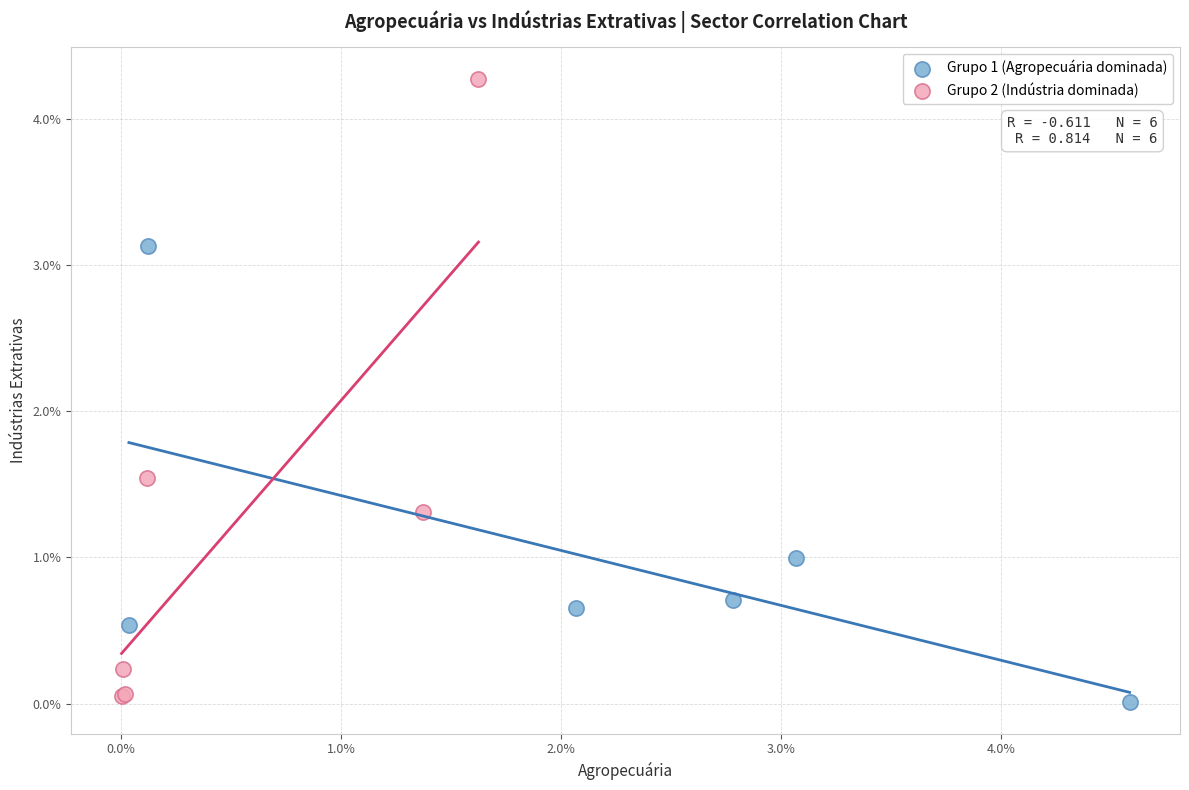

Which series contains the lowest Y value?

Grupo 1 (Agropecuária dominada)